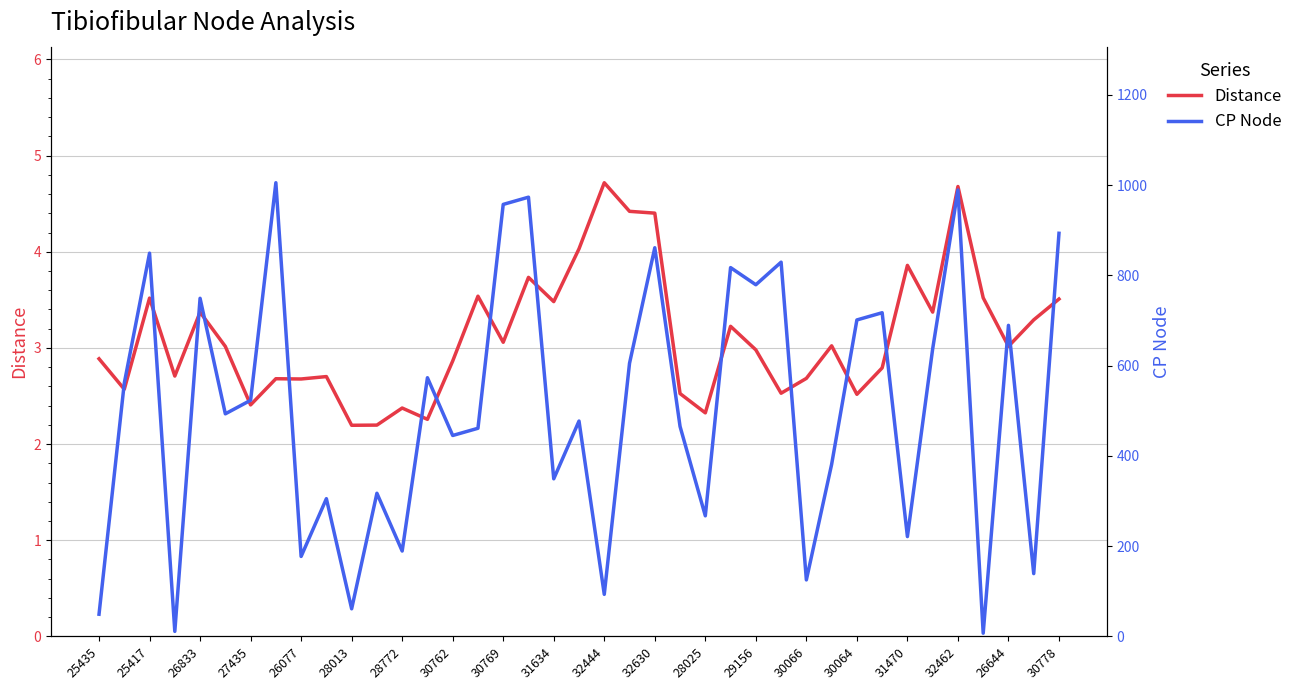

What are all the series names shown in the legend?

Distance, CP Node